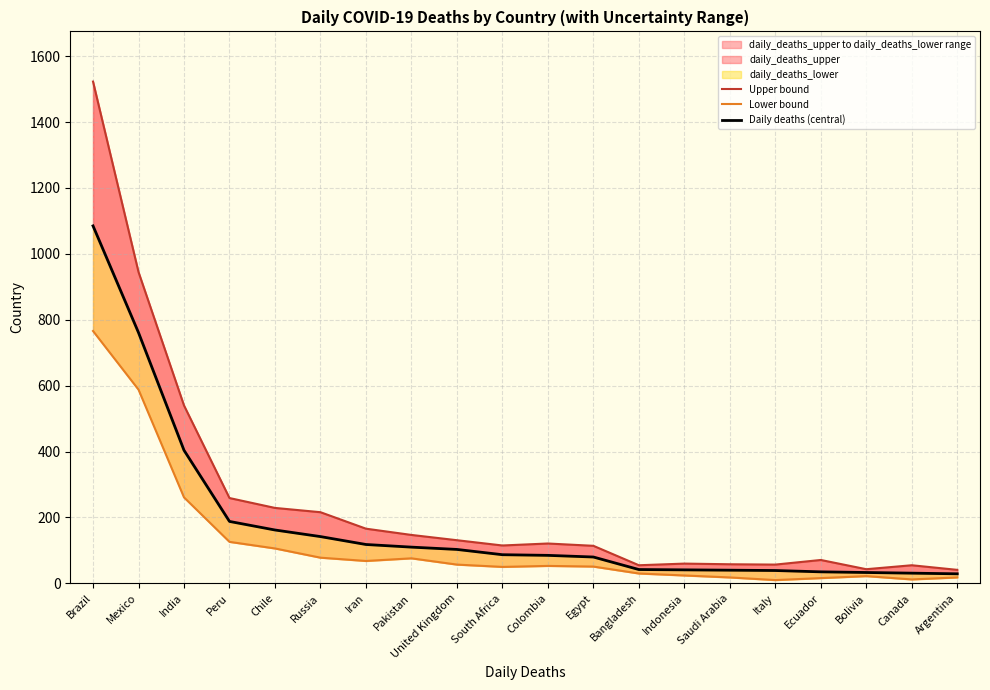

What is the difference between the maximum and minimum values in the Daily deaths (central) series?

1056